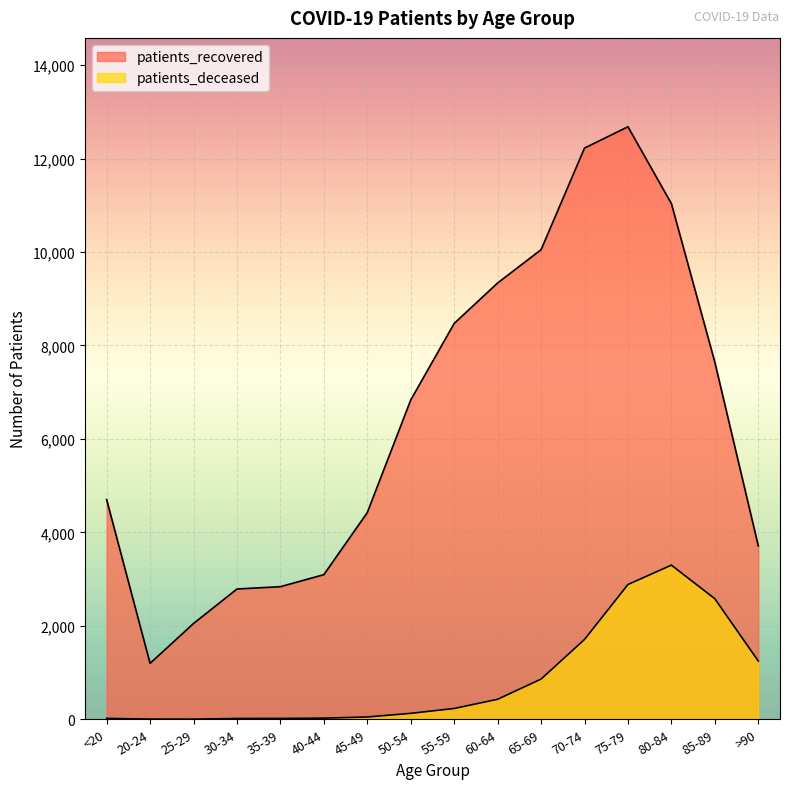

Rank the series at 35-39 from lowest to highest value.

patients_deceased, patients_recovered